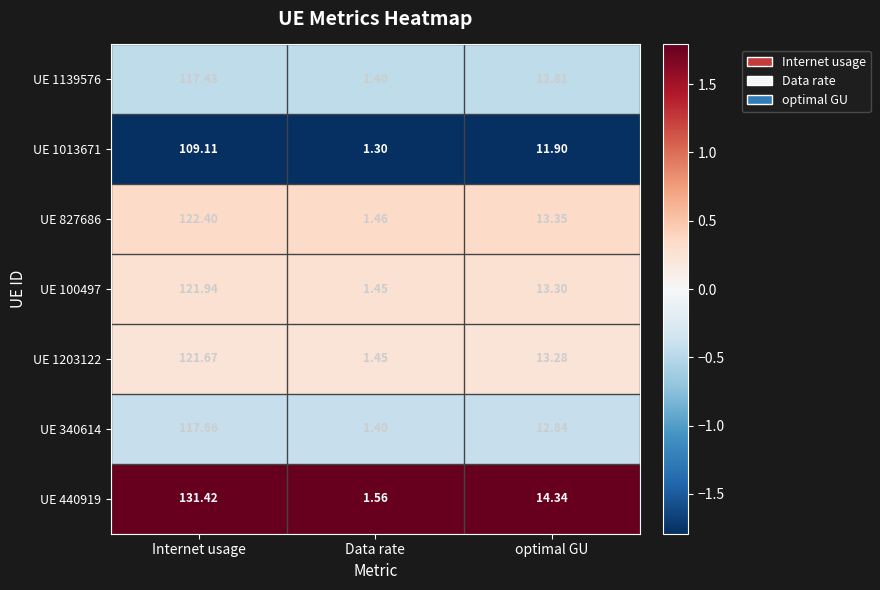

Where does the UE 827686 series first go above 13?

Internet usage